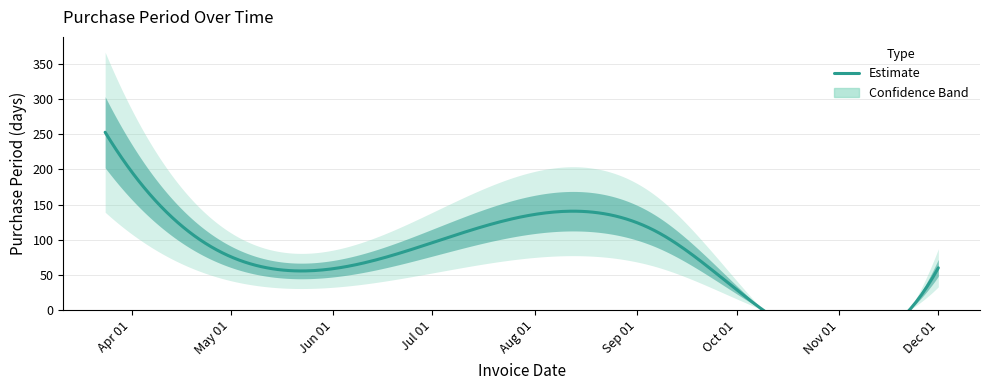

What is the ratio of the value at 2017-12-01 to the value at 2017-05-19?

1.1